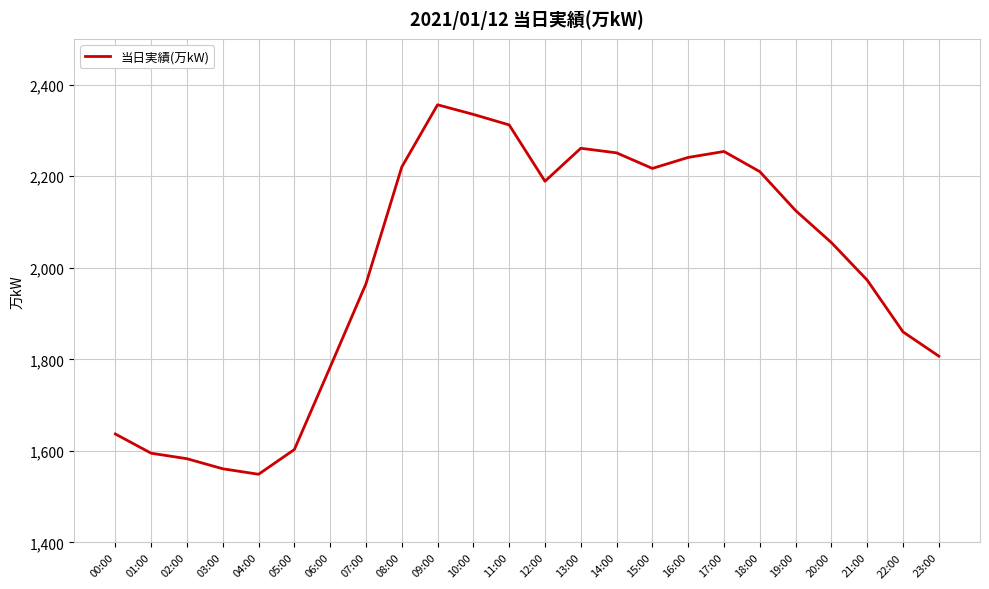

What is the minimum value shown in the chart?

1549